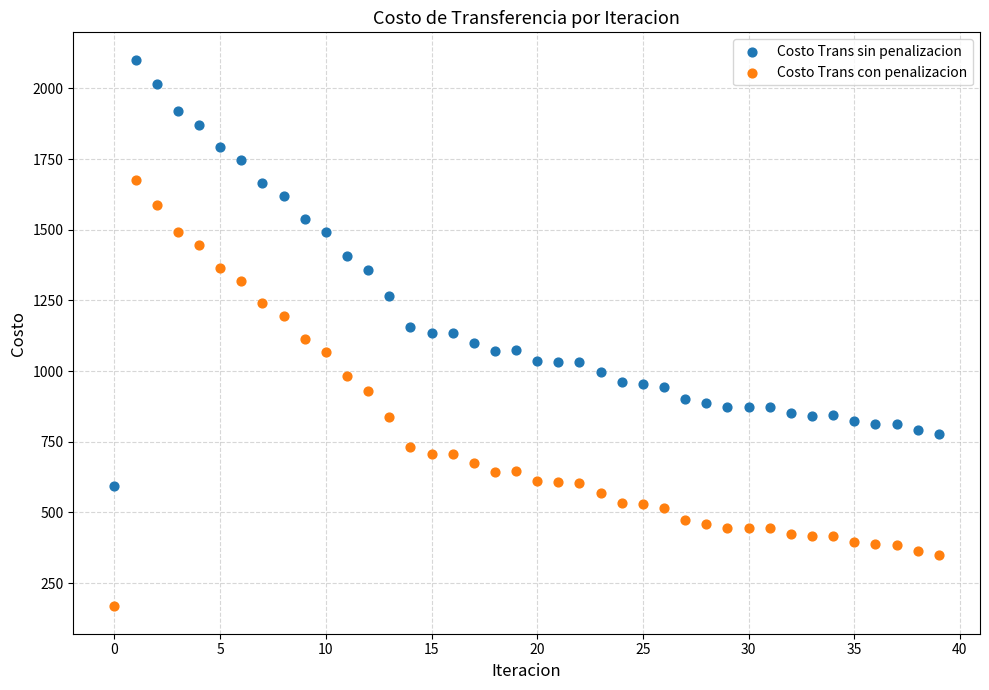

Which series reaches the minimum Y coordinate?

Costo Trans con penalizacion